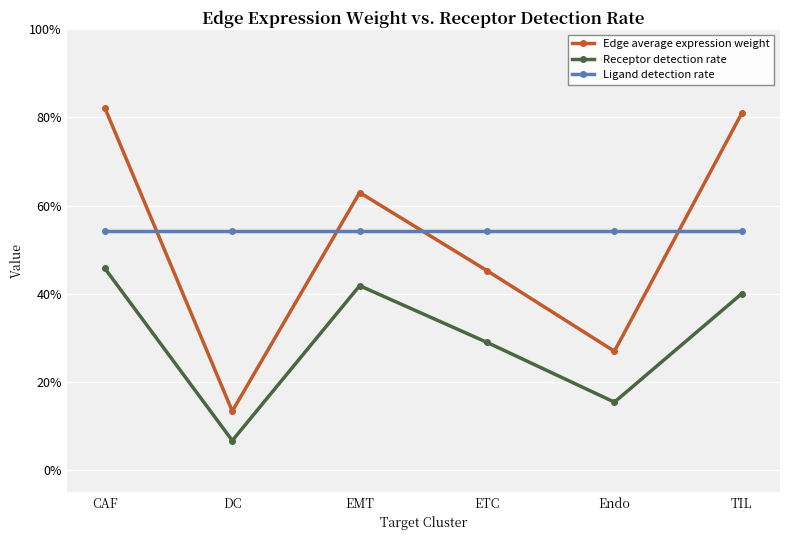

What are all the series names shown in the legend?

Edge average expression weight, Receptor detection rate, Ligand detection rate